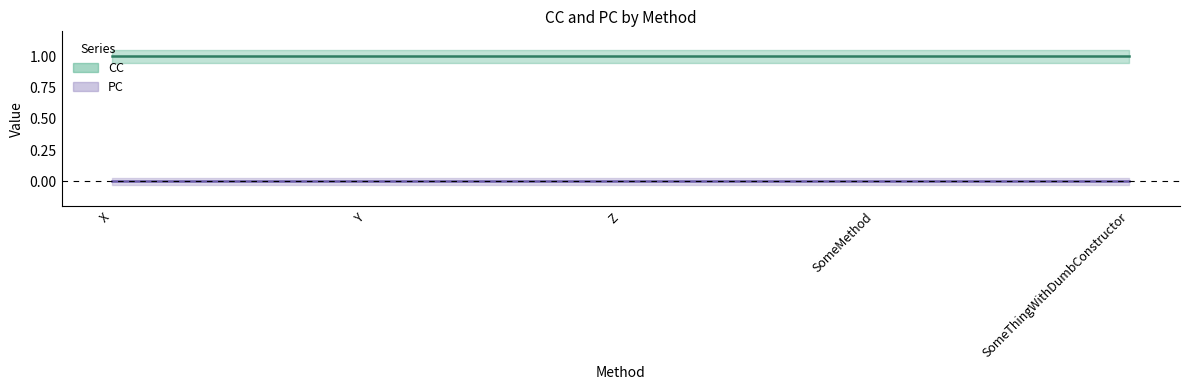

True or false: CC and PC intersect in this chart.

False